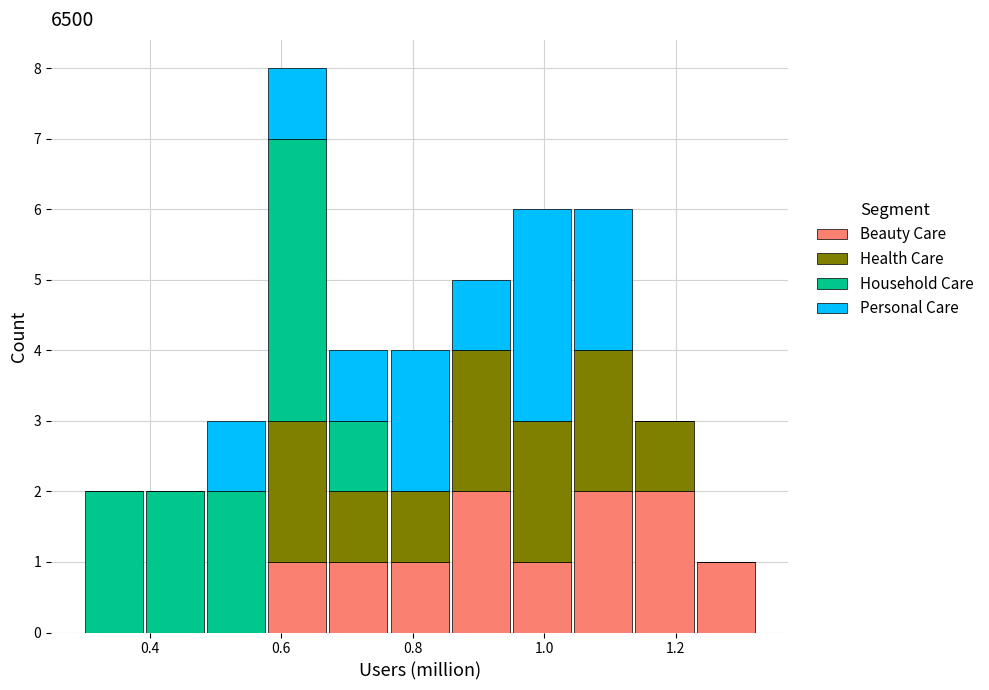

What is the total height of the stacked bar covering 0.58 to 0.68 on the x-axis? Neither the bar edges nor the heights are printed on the chart, so give them approximately, as read against the axes.

8